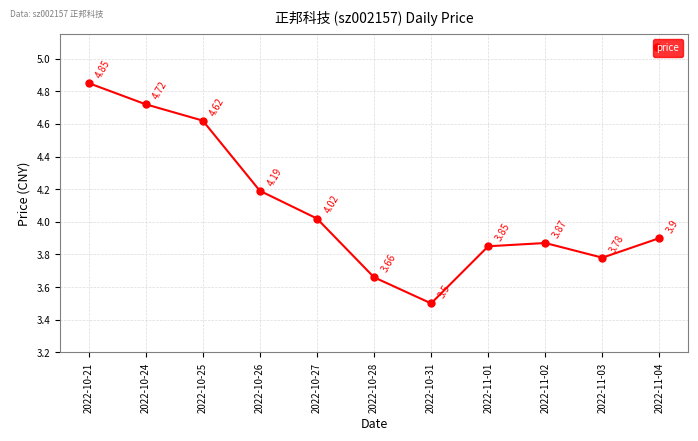

What is the difference between the values at 2022-10-21 and 2022-11-01?

1.0